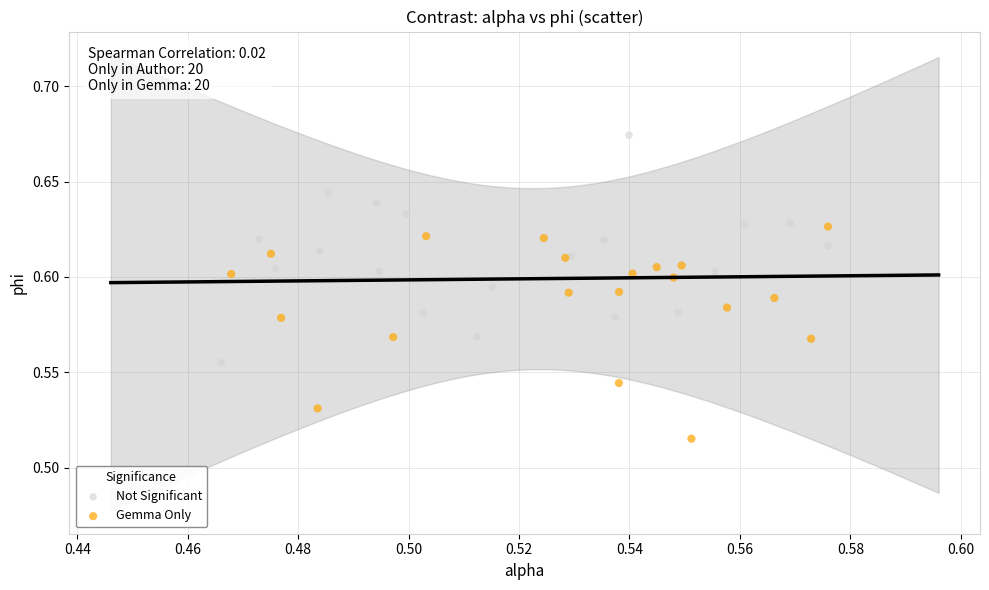

Which series reaches the minimum Y coordinate?

Gemma Only